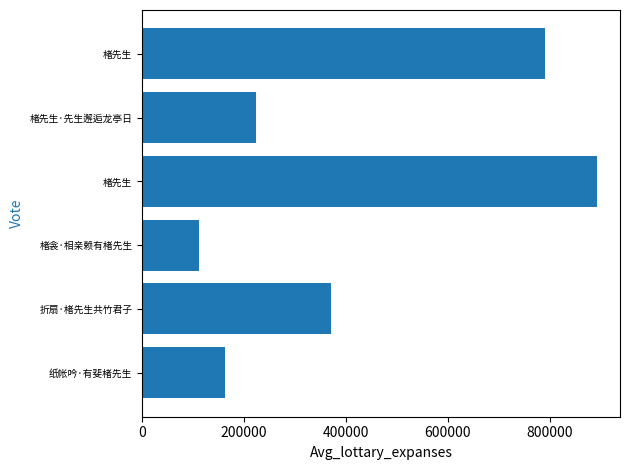

What is the minimum value shown in the chart?

112389